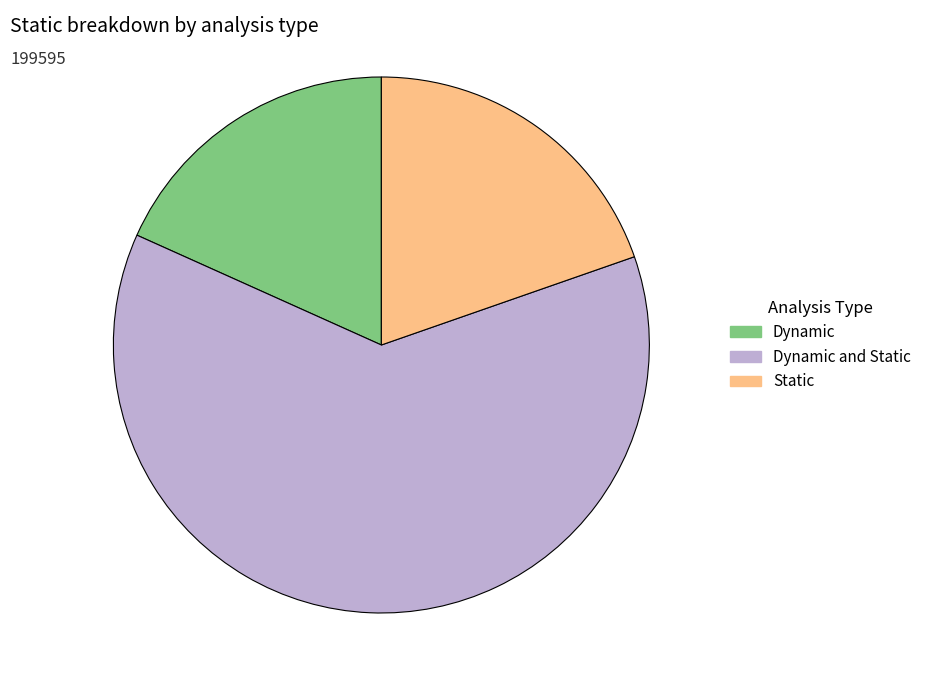

Do Dynamic and Dynamic and Static together represent more than half of the pie?

Yes